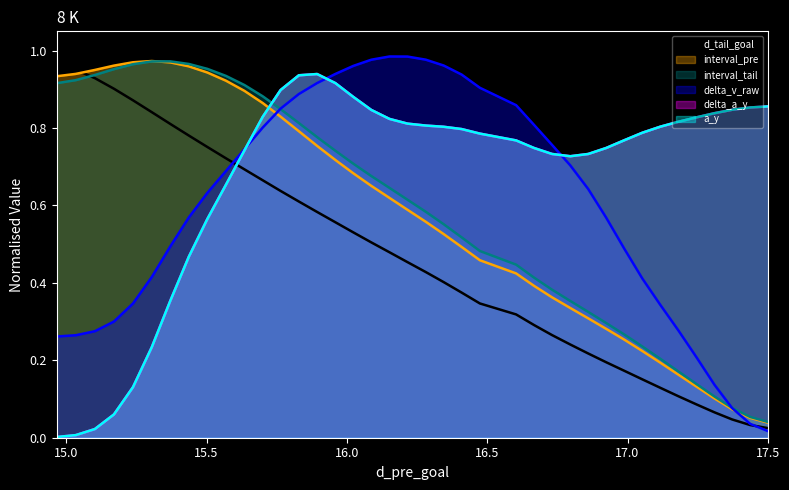

Which series ends up on top after the final intersection of interval_tail and delta_a_y?

delta_a_y